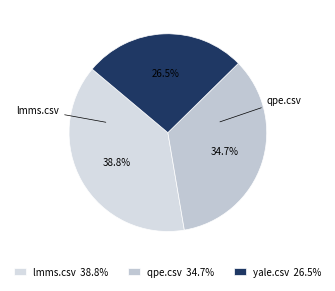

Does lmms.csv account for over 50% of the chart?

No